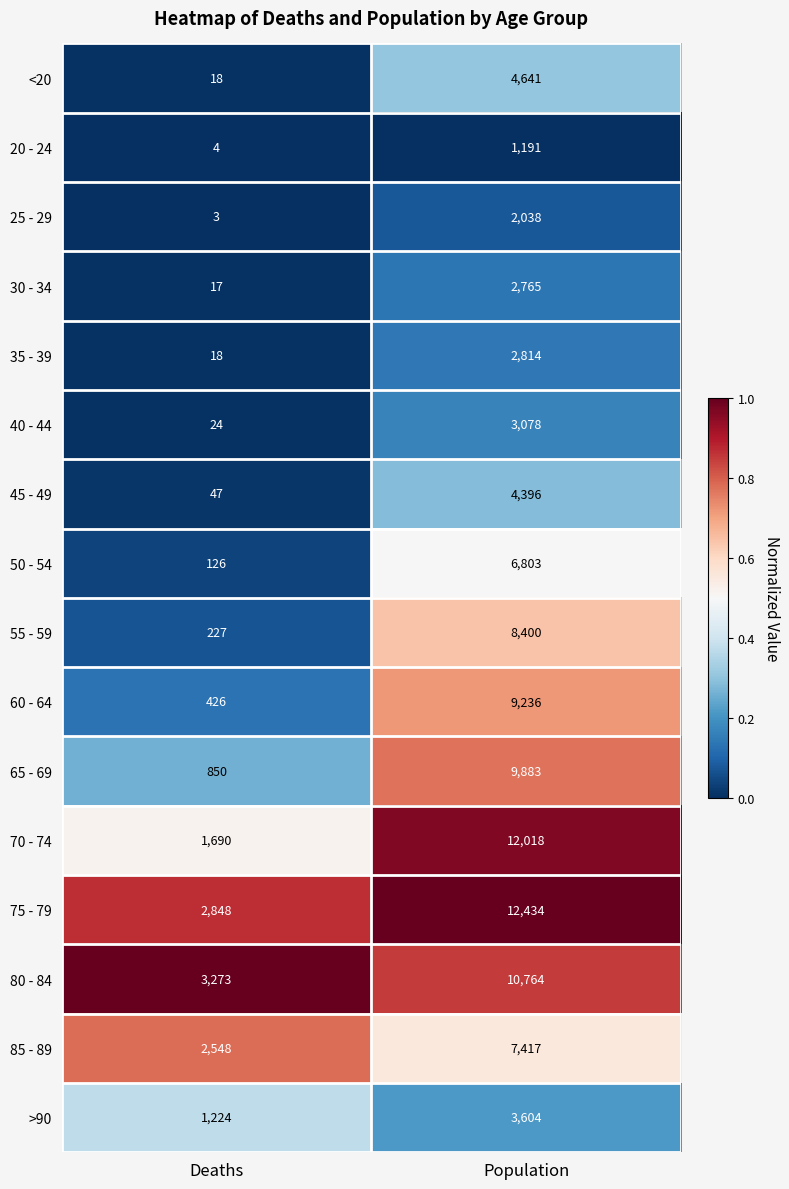

What is the sum of the 80 - 84 values at Population and Deaths?

14037